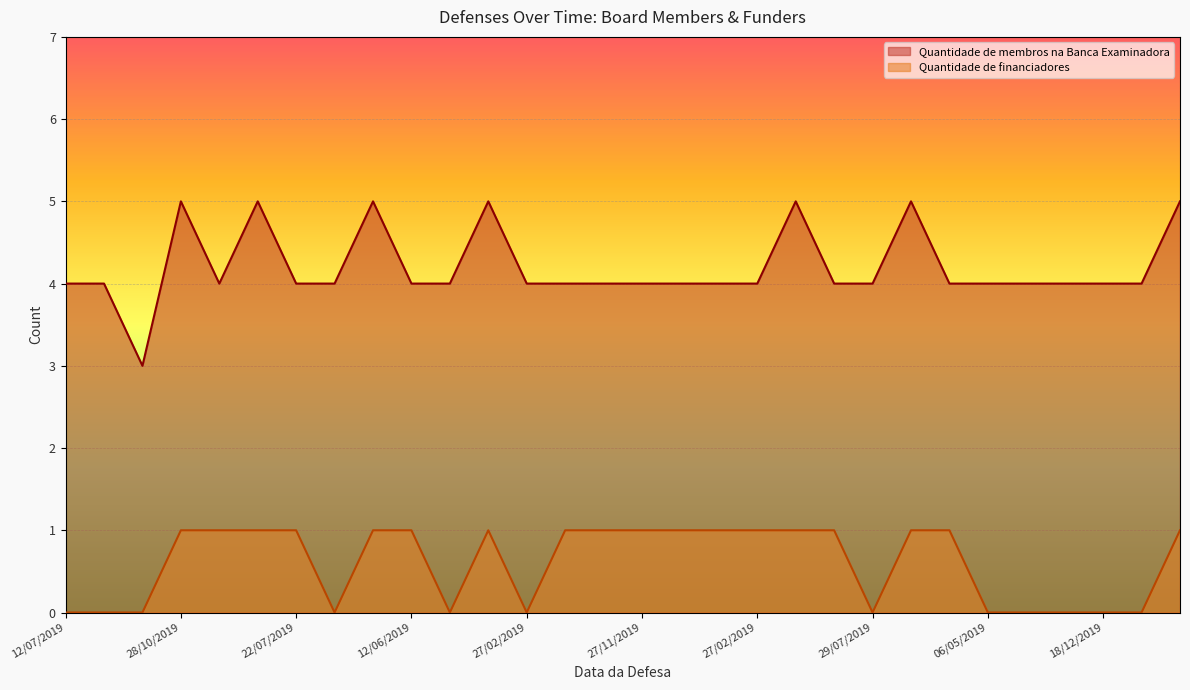

How many data points in Quantidade de membros na Banca Examinadora are above 4?

7